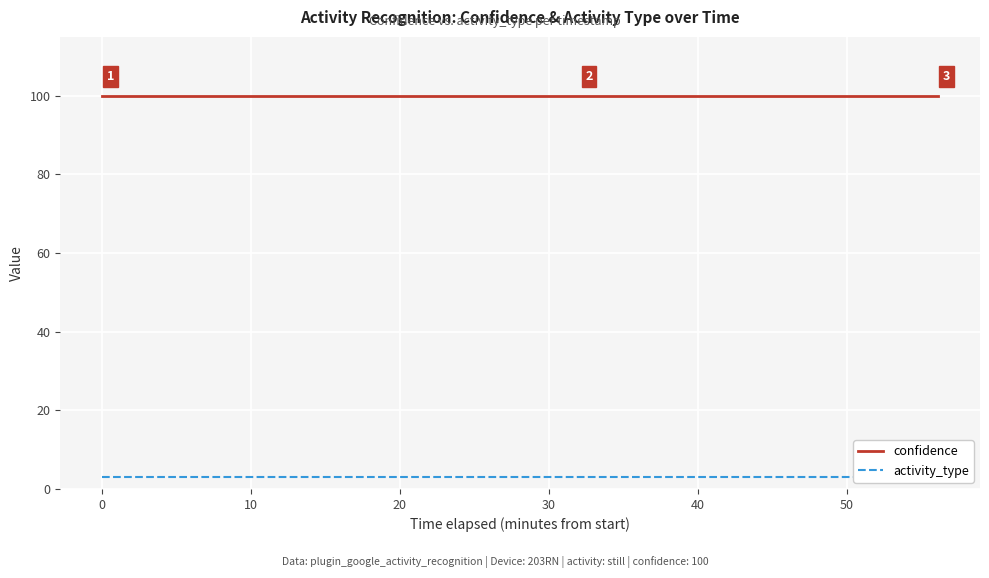

What value does the activity_type series have at 40?

3